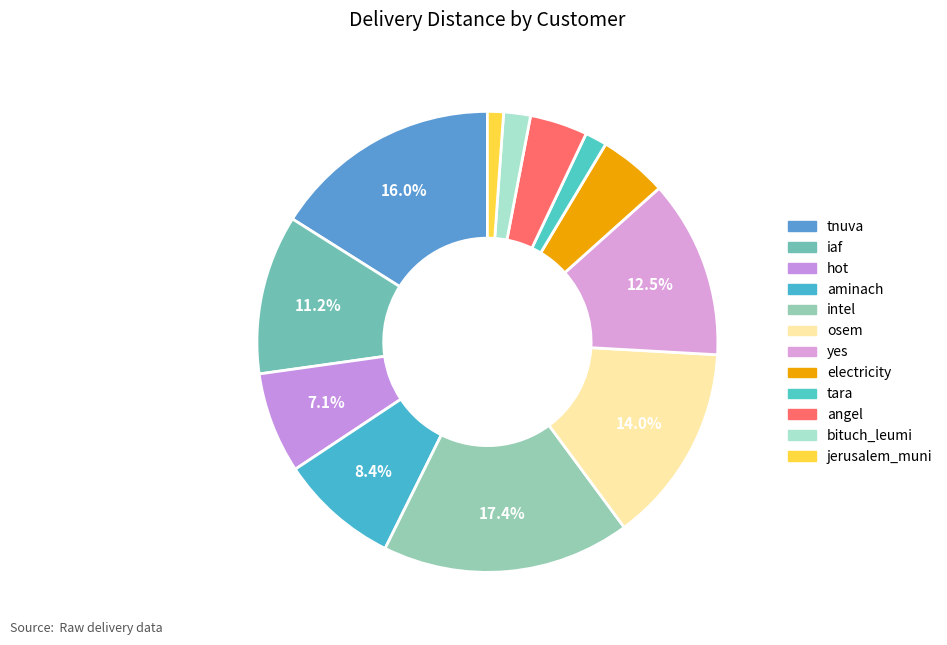

What is the change in value from tnuva to jerusalem_muni?

-1771.9